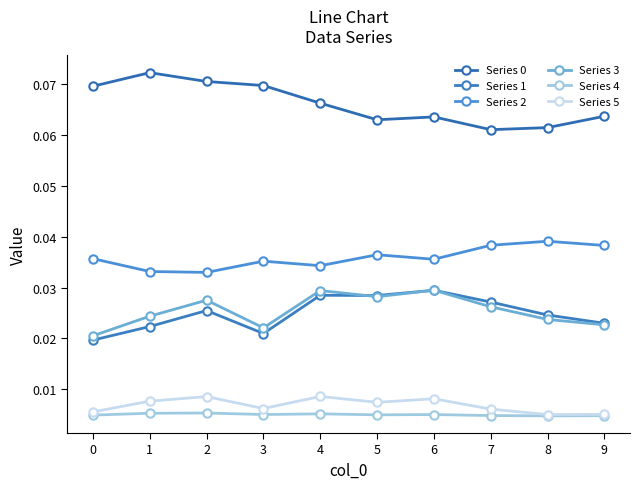

Between 6 and 9, which series saw the biggest shift?

Series 3